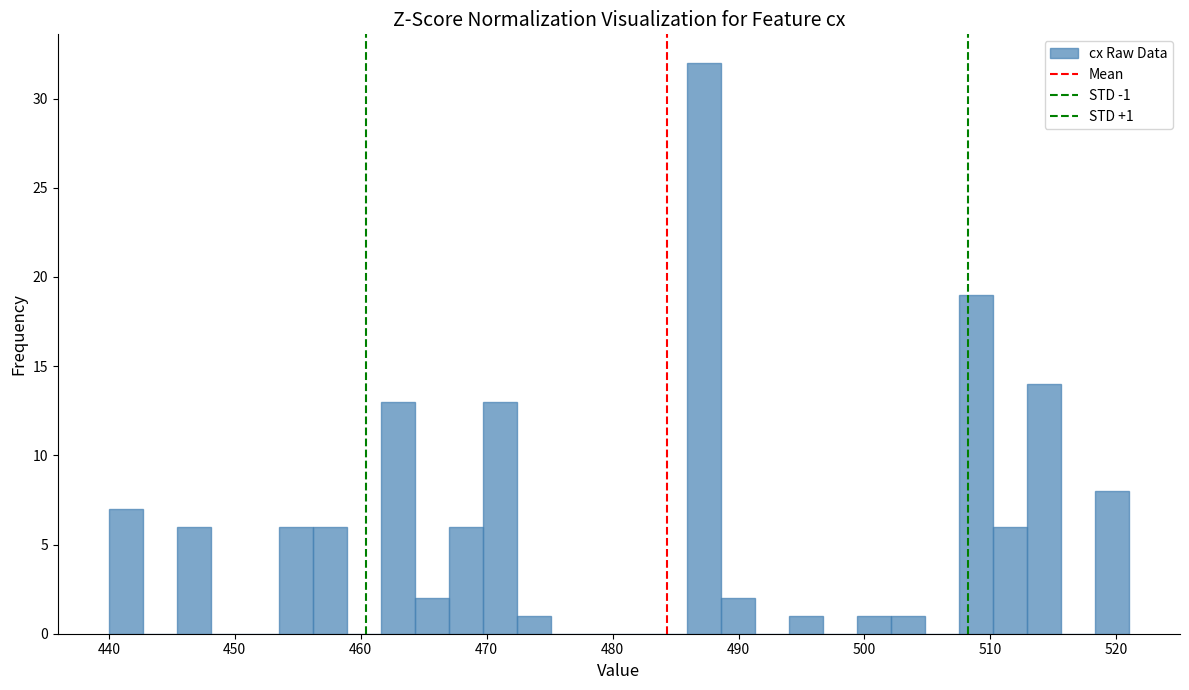

Read against the x-axis, roughly where is the centre of the tallest bar?

487